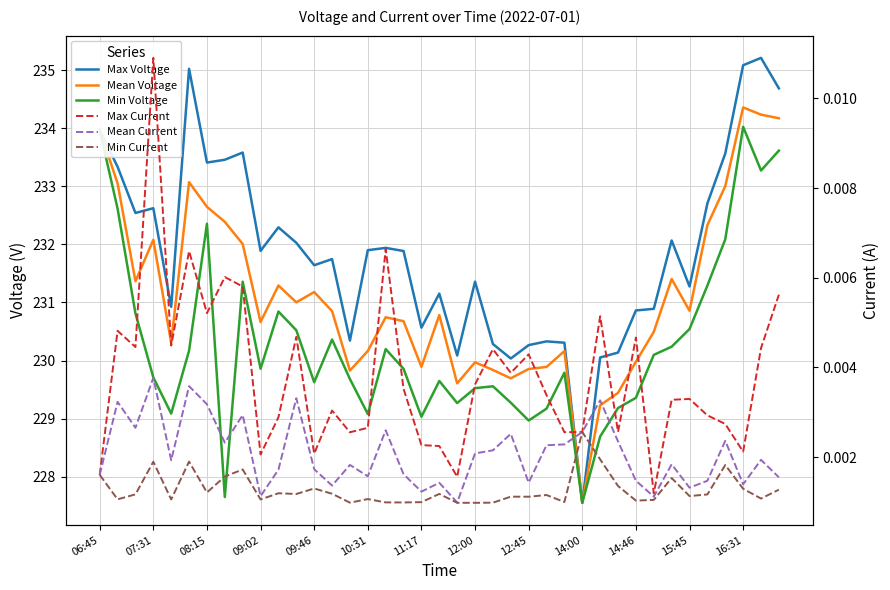

List the series in order of their peak value, highest first.

Max Voltage, Mean Voltage, Min Voltage, Max Current, Mean Current, Min Current